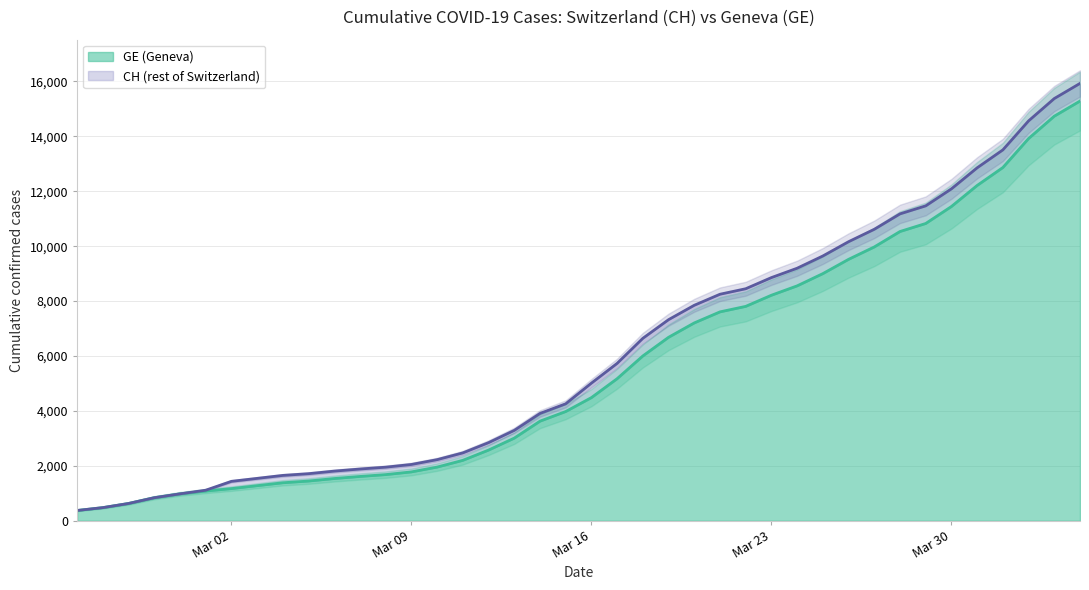

True or false: CH has more than 2 points higher than both neighbors.

False